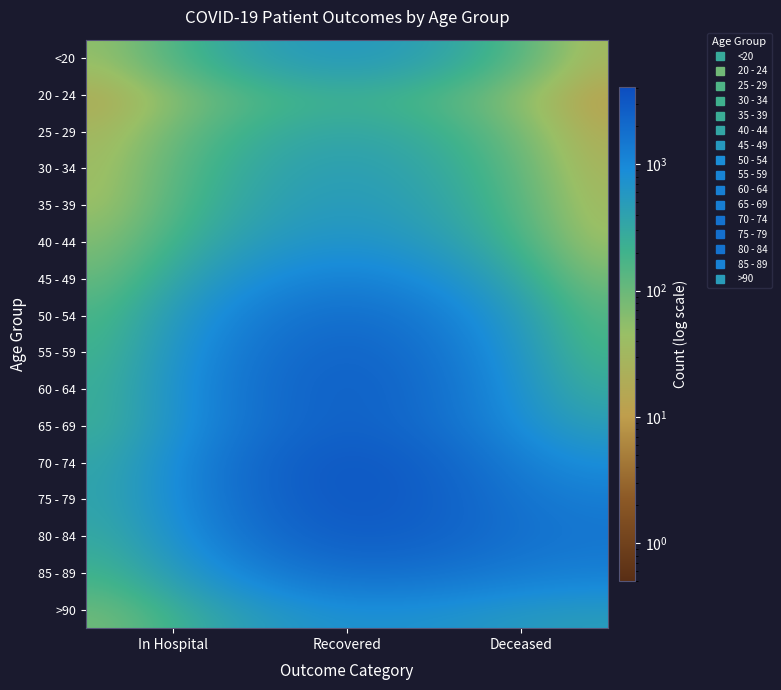

What is the difference between the highest and lowest values at Deceased?

1494.5